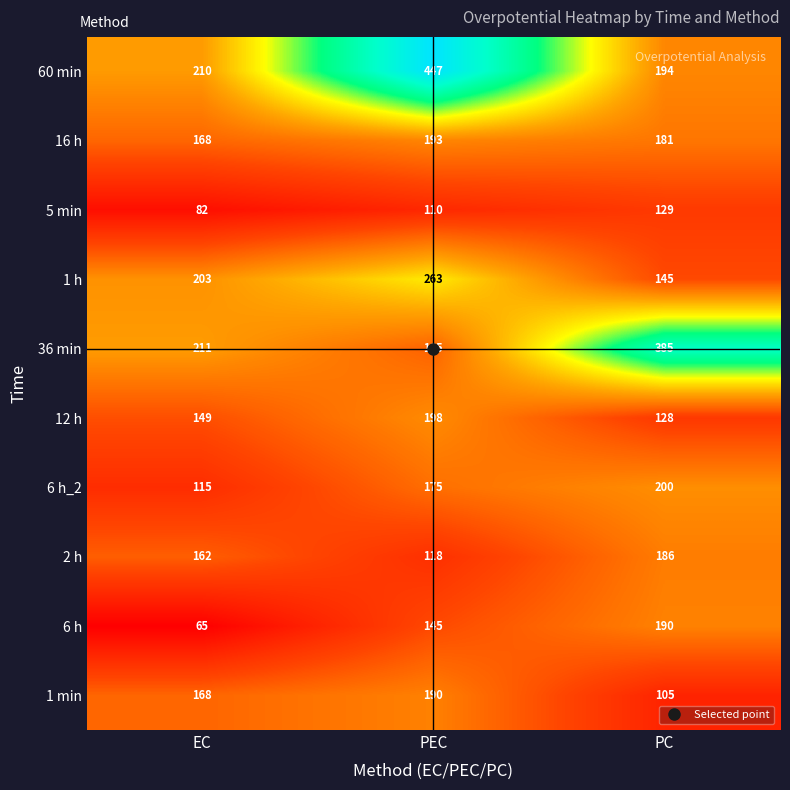

The value of 6 h_2 at PC is 200. True or false?

True